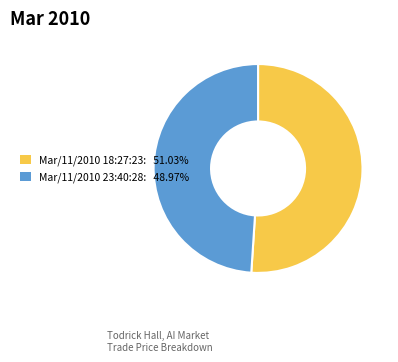

Does any single category account for the majority?

Yes